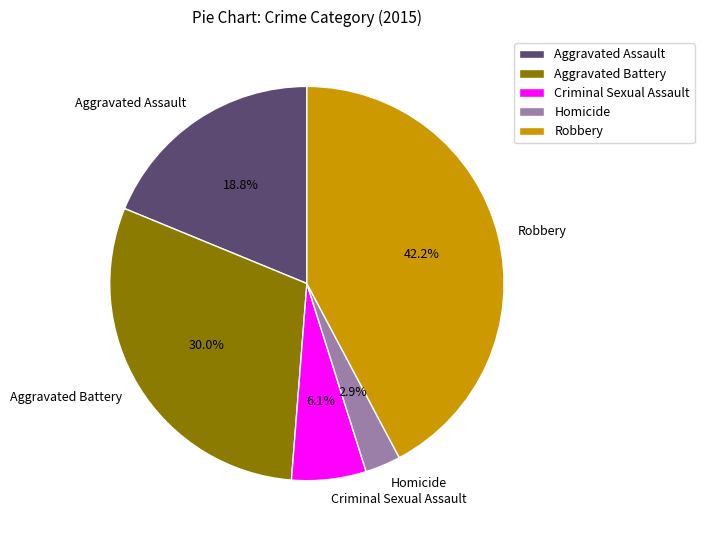

To the nearest percent, what is the combined percentage of Criminal Sexual Assault and Aggravated Assault?

25%